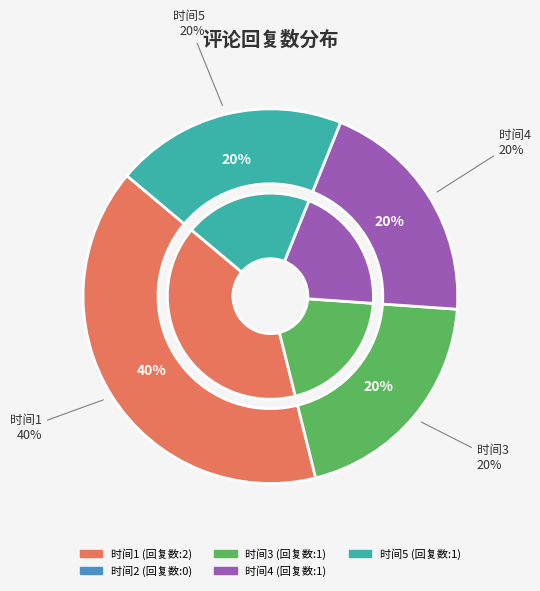

Is 1675910631 the majority of the pie?

No